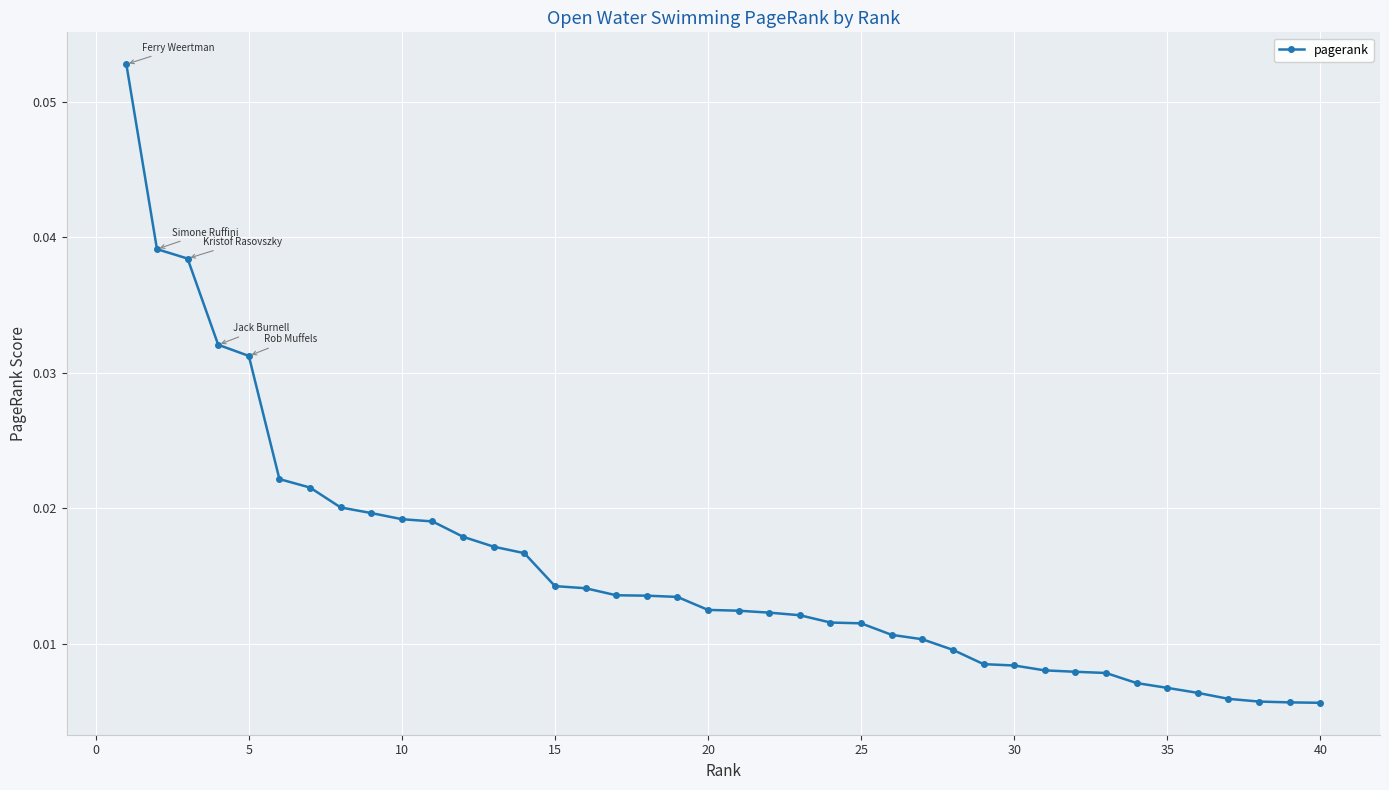

Count the values in the range 0 to 1.

40